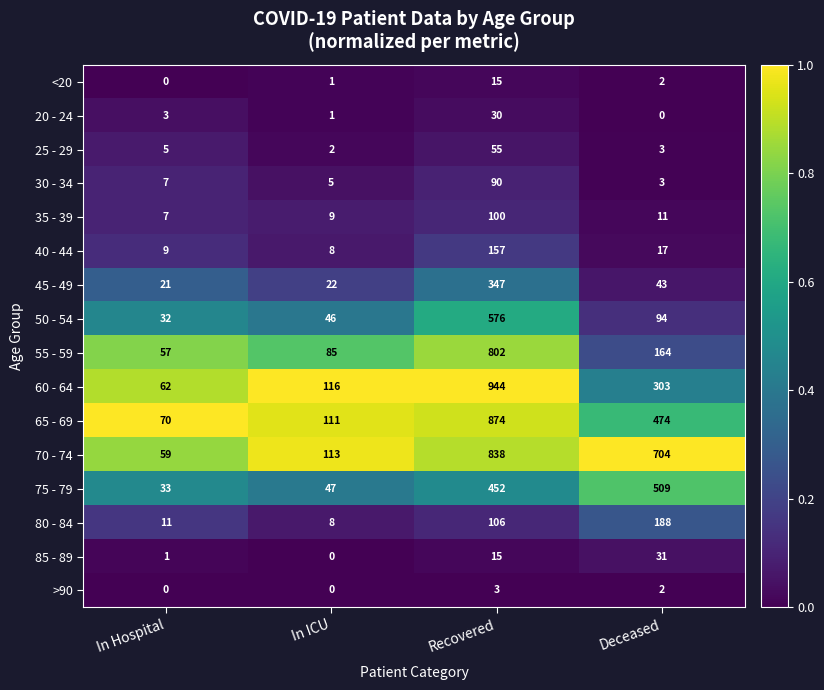

What is the difference between the highest and lowest values at Recovered?

941